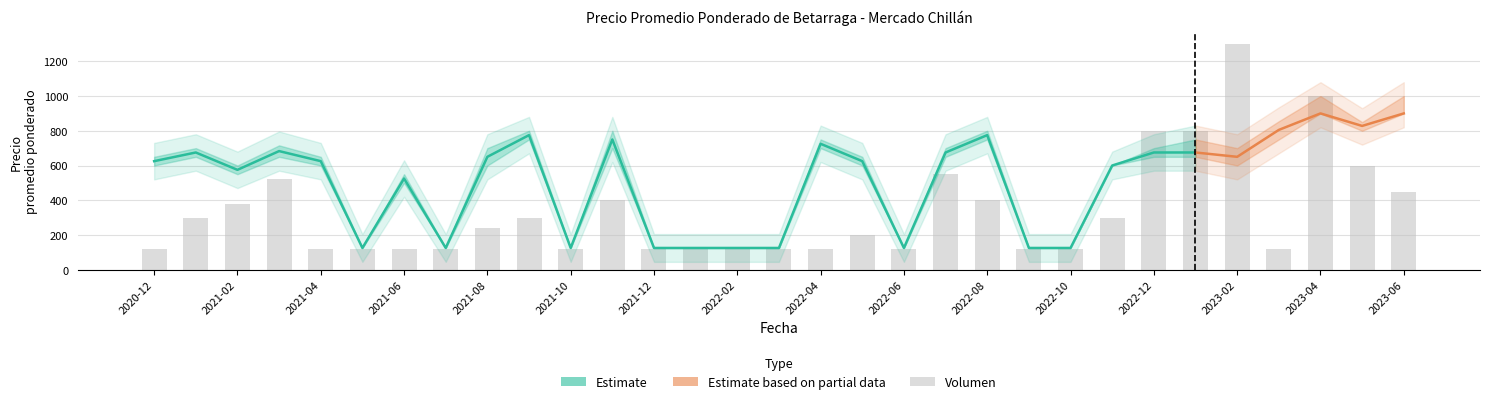

True or false: Precio minimo has a value of 500 at 2021-06.

True